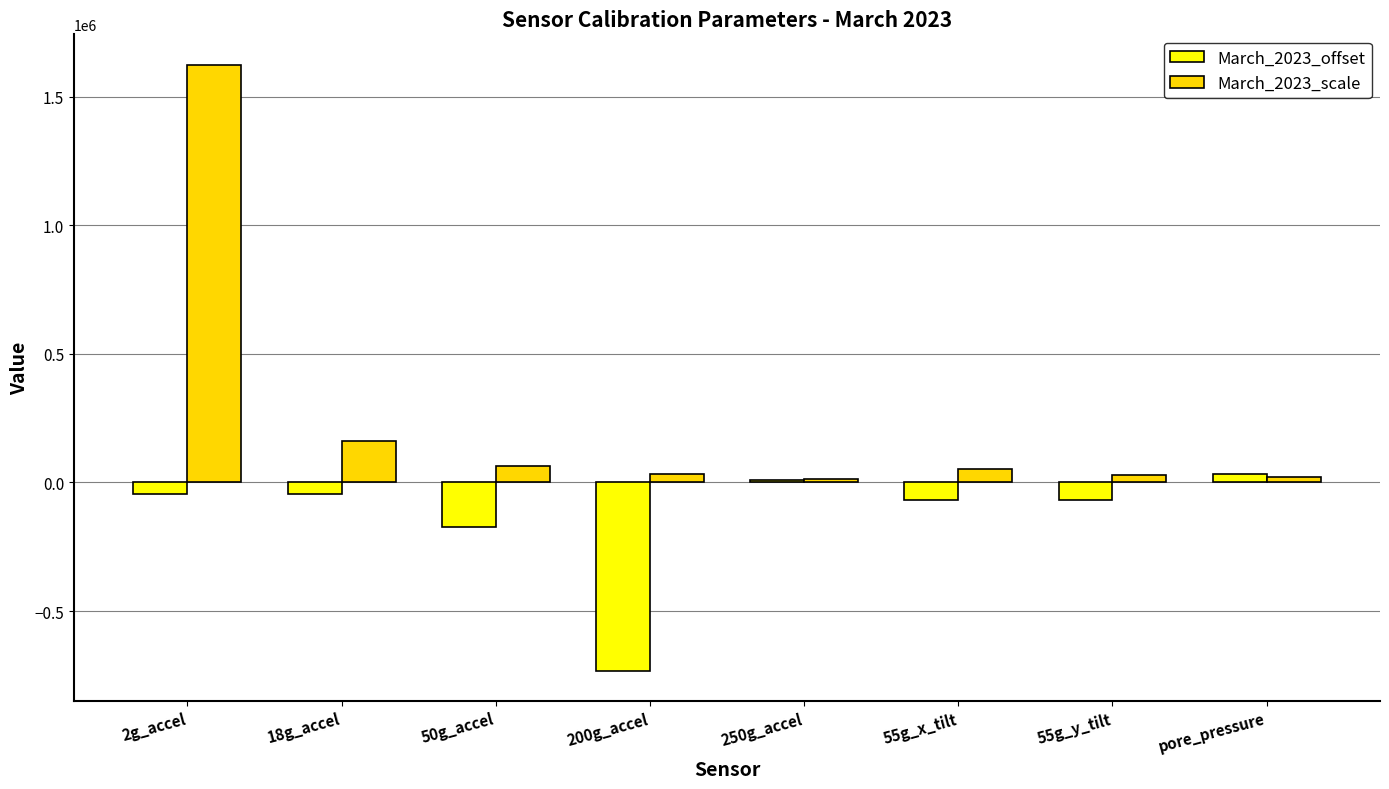

Which series has the largest total across all categories?

March_2023_scale